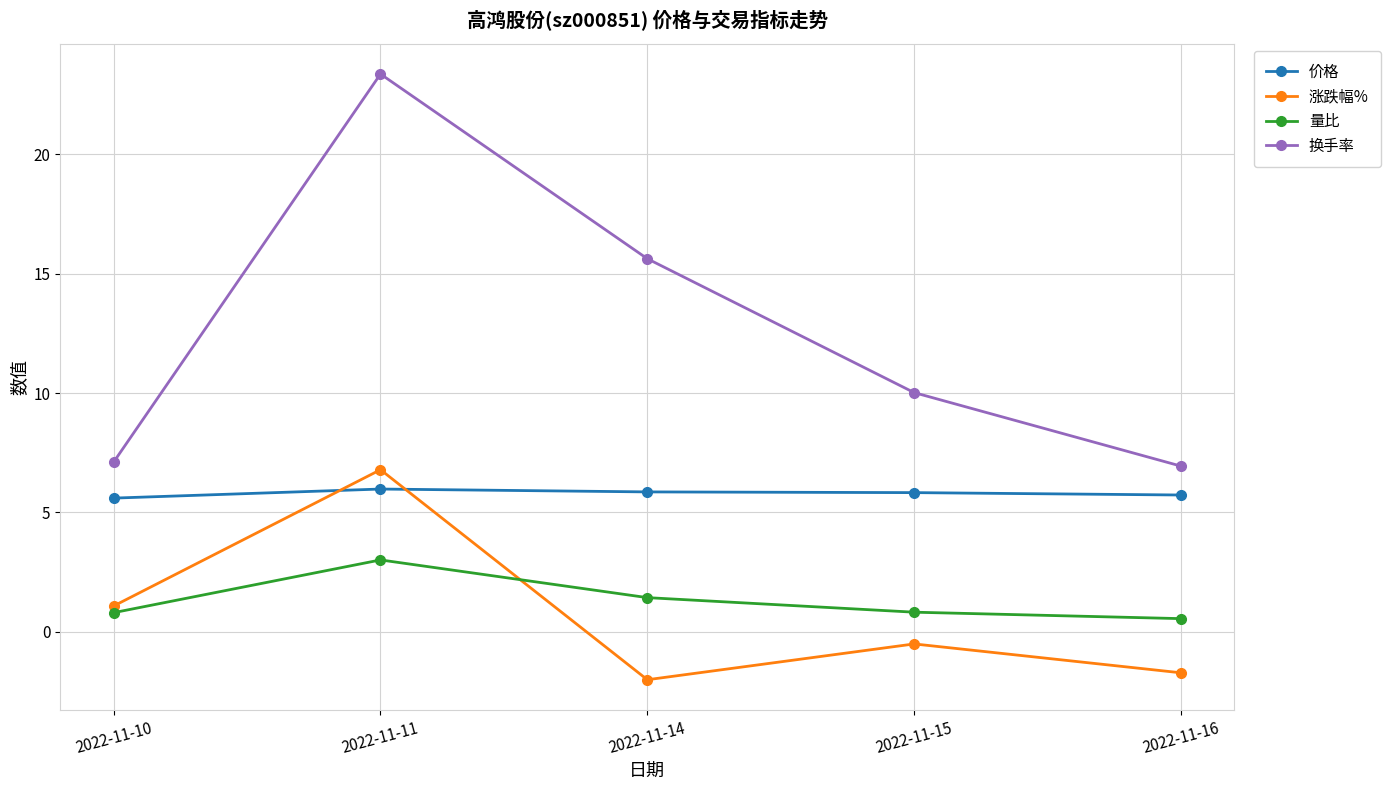

Rank the series at 2022-11-11 from lowest to highest value.

量比, 价格, 涨跌幅%, 换手率